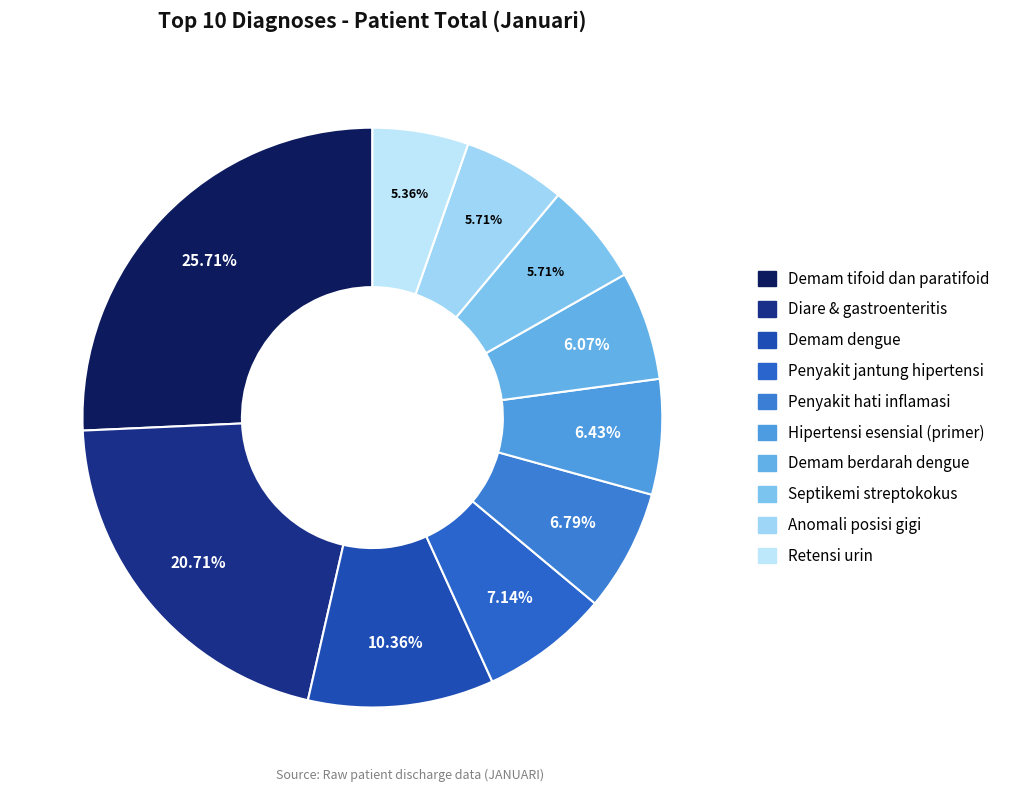

To the nearest percent, what is the difference between the largest and smallest slice percentages?

20%